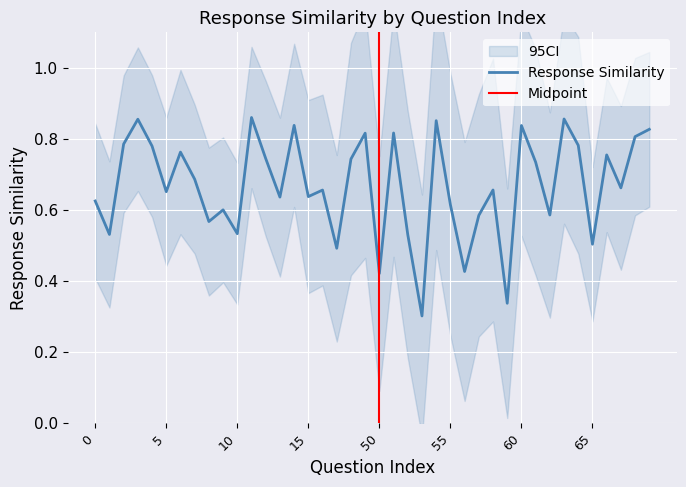

Is it true that the value at 14 is 0.2?

False